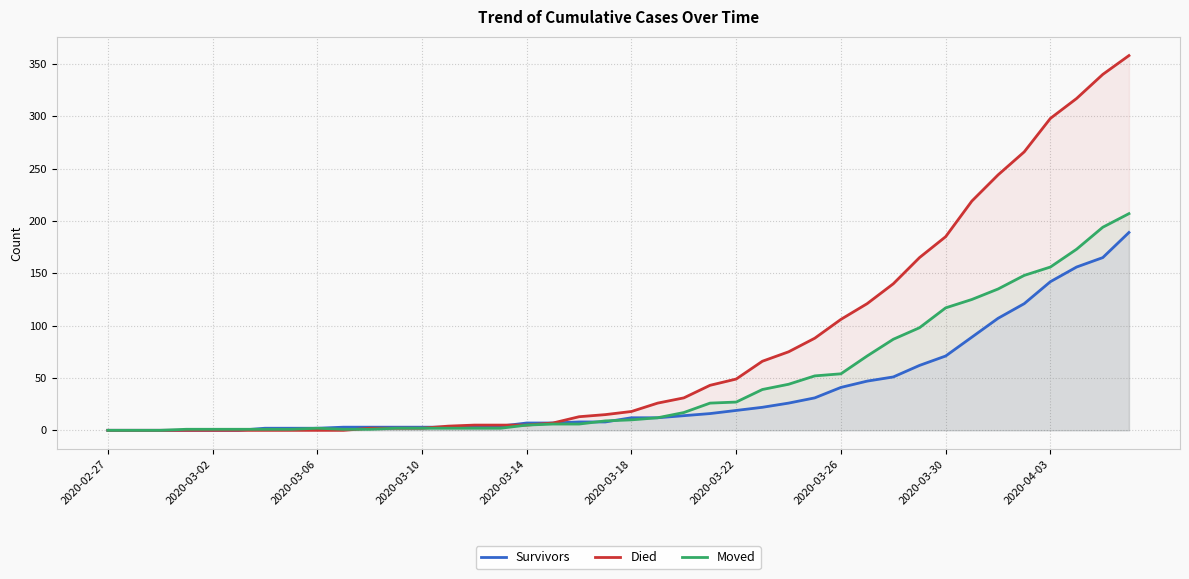

Which series has the largest total across all categories?

Died